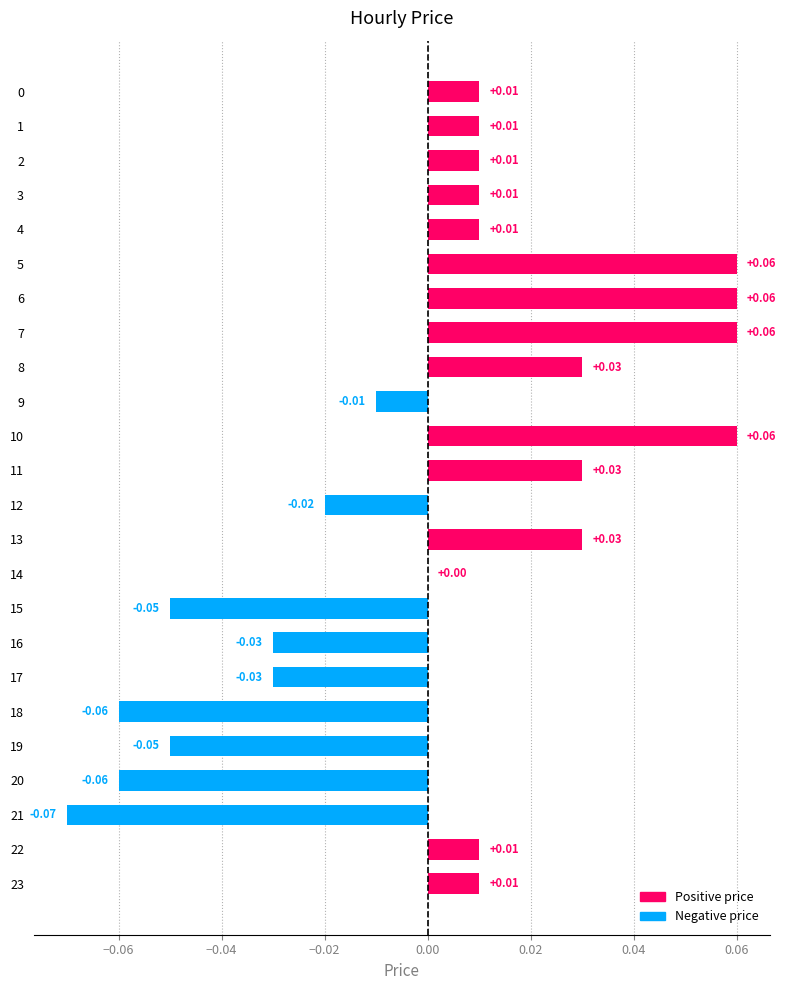

What is the change in value from 19 to 22?

+0.1